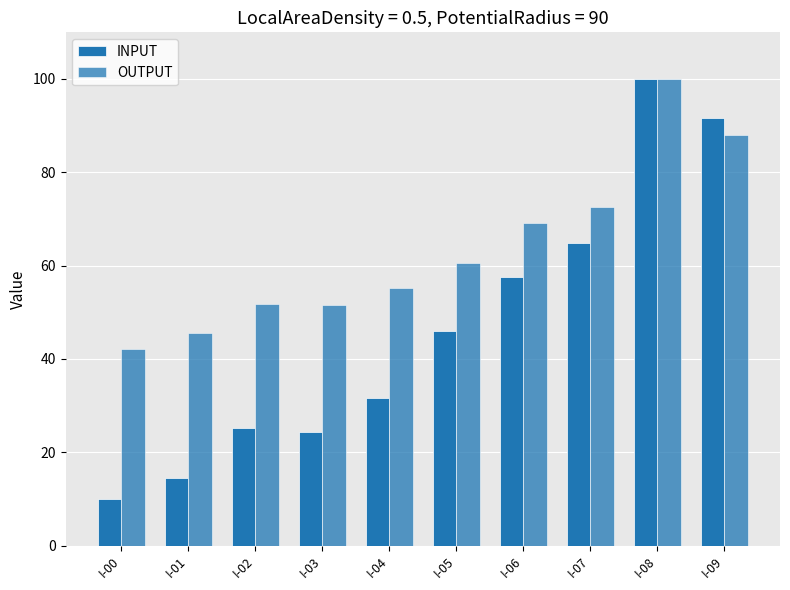

At which label is INPUT closest to 54?

I-06